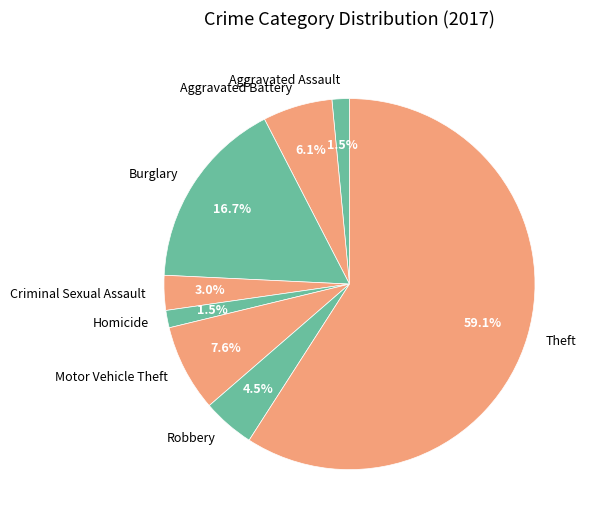

Which category has the biggest portion of the pie?

Theft